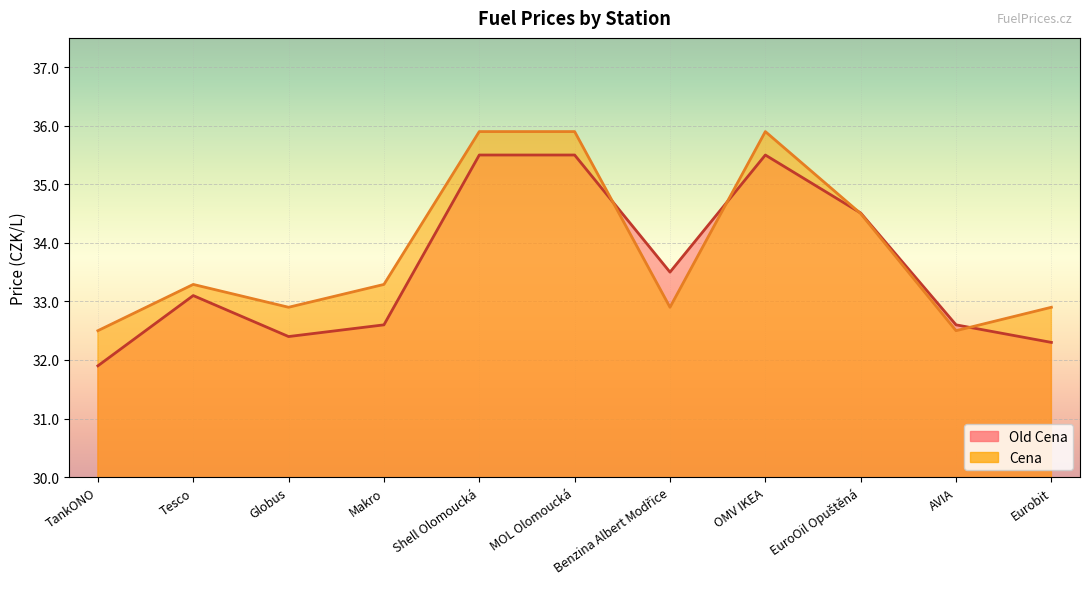

What is the spread (max minus min) of values at Globus?

0.5